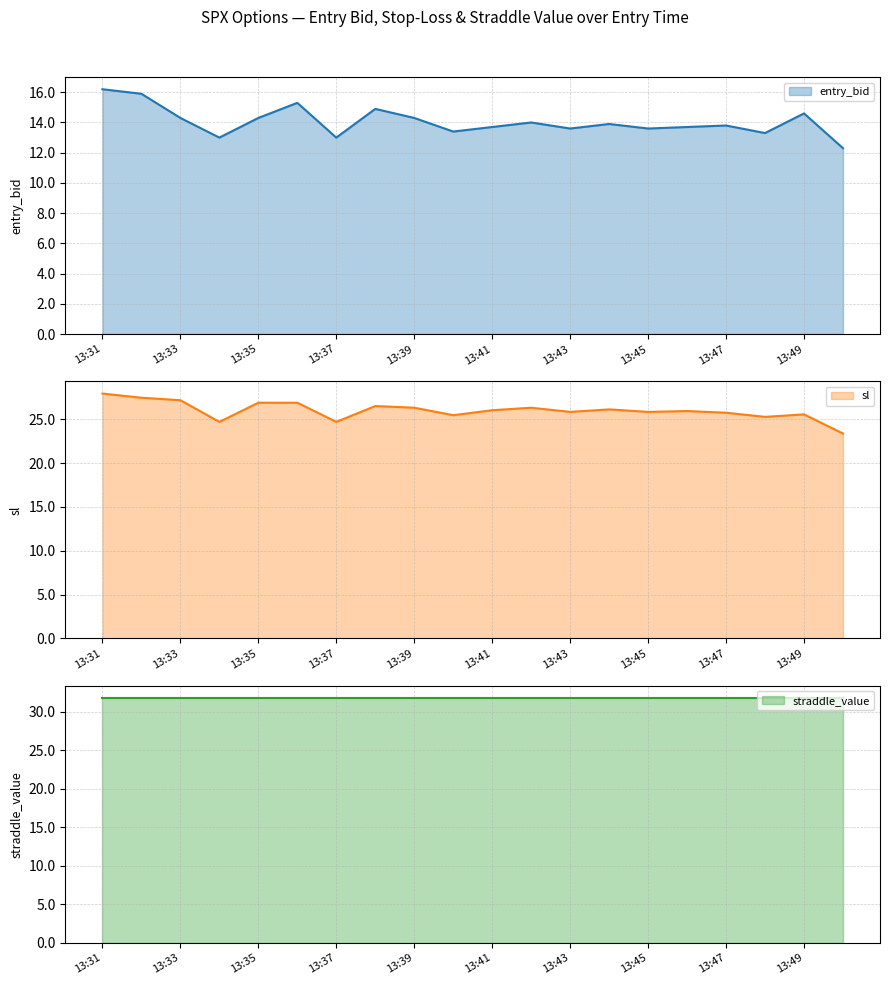

Does the chart display data point markers on the line(s)?

No